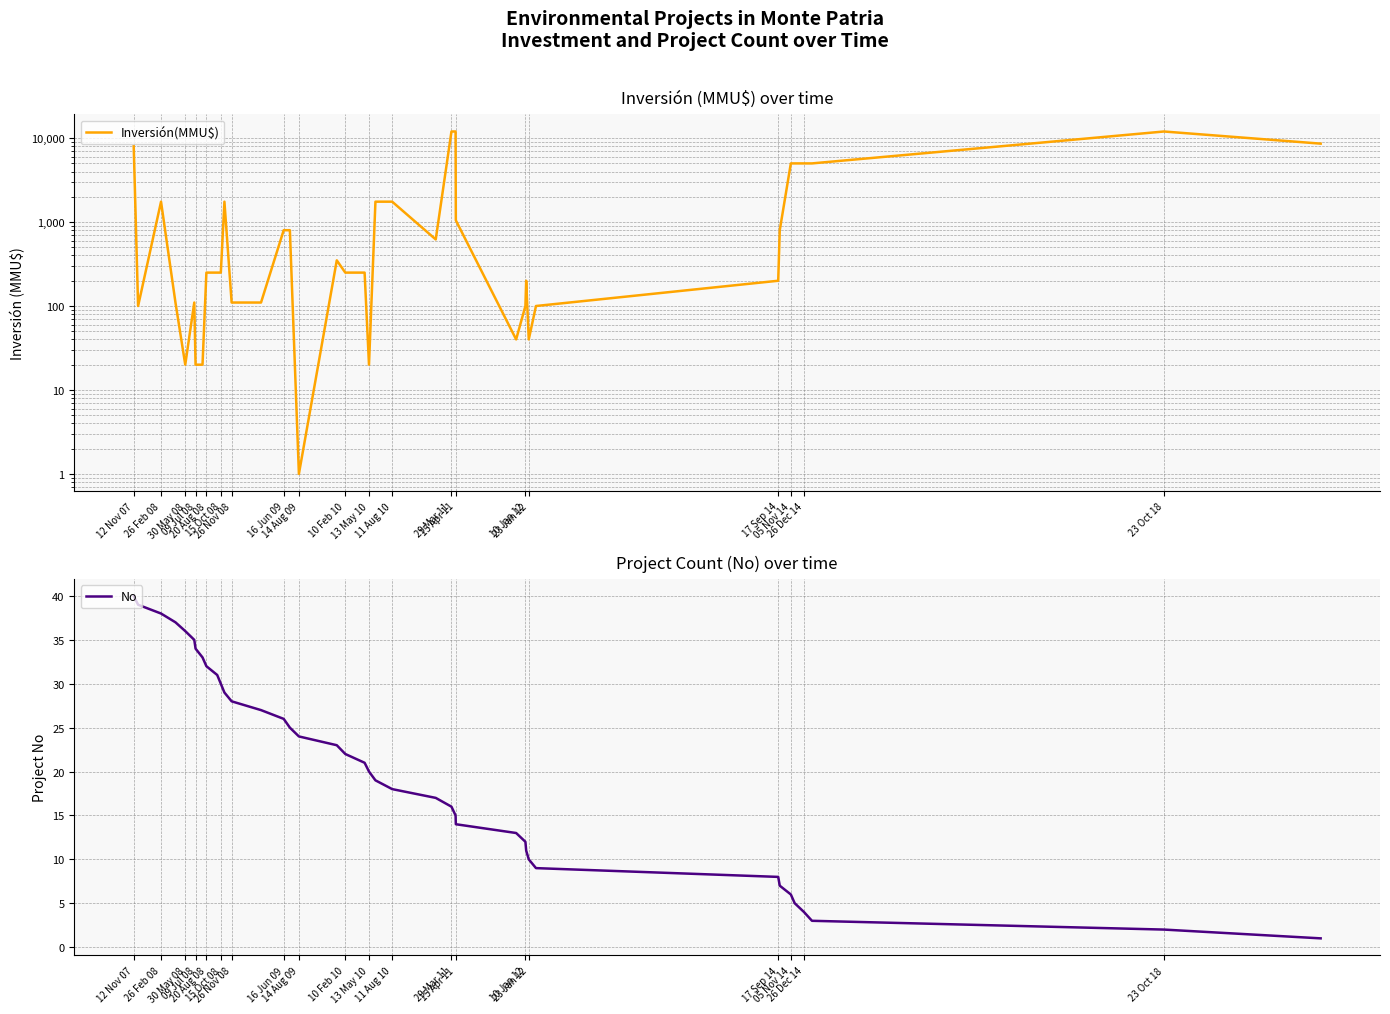

Rank the series by their maximum value, from lowest to highest.

No, Inversión(MMU$)